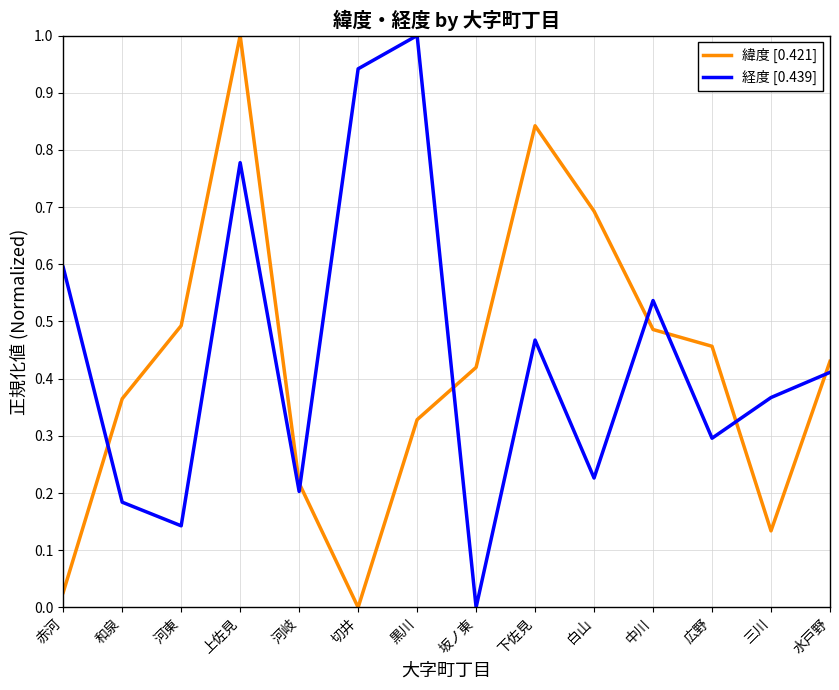

What position from the right is 和泉?

13